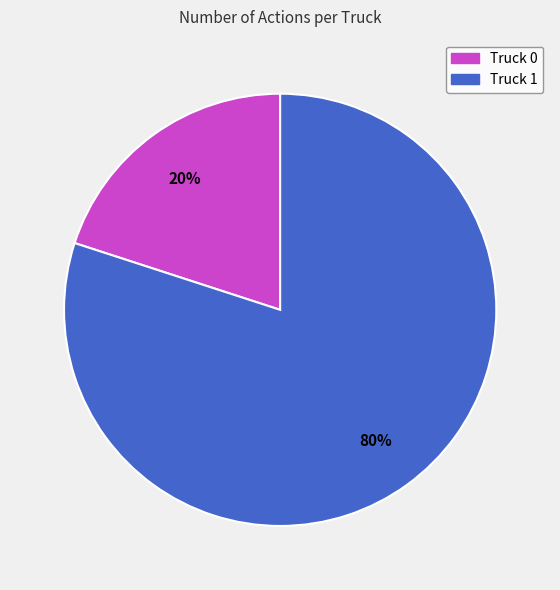

The Truck 1 slice represents 75% of the pie. True or false?

False